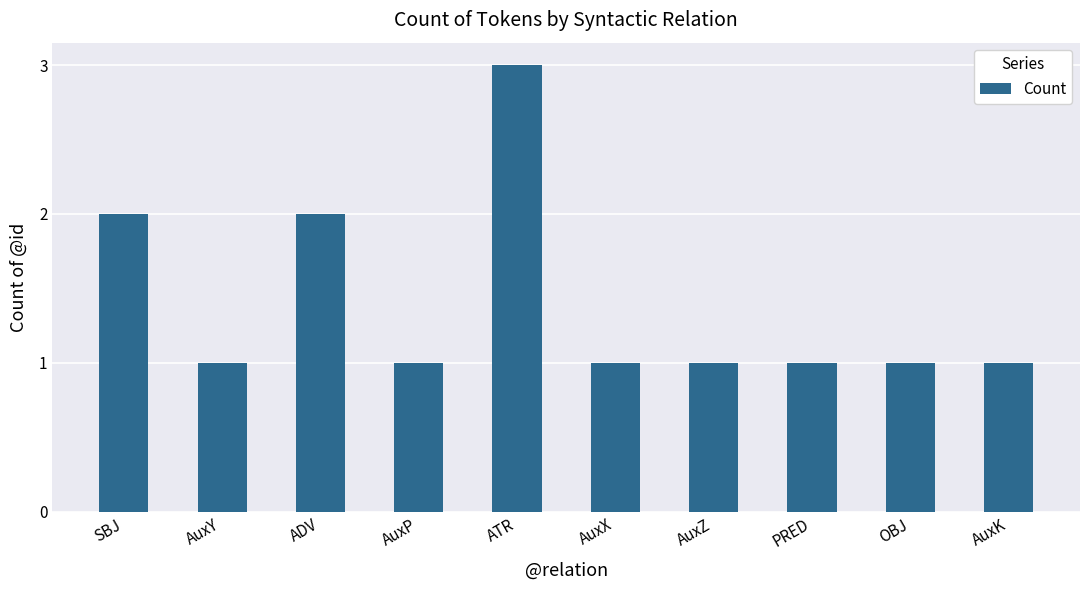

Reading right to left, transcribe all the data shown in this chart.

1	1	1	1	1	3	1	2	1	2